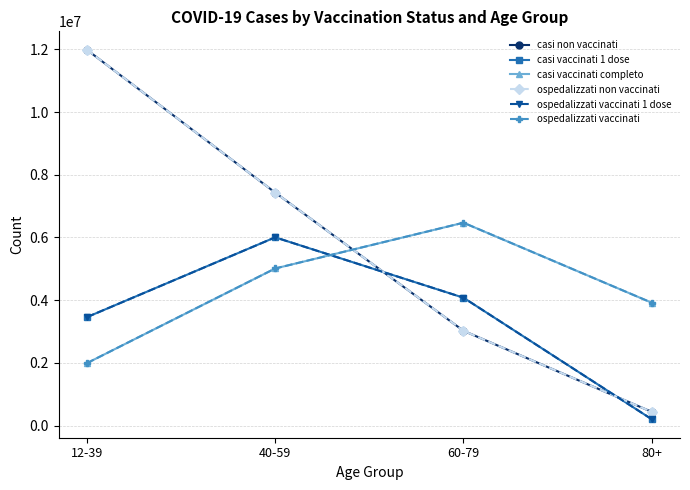

Is this an area chart (filled region under the line)?

No